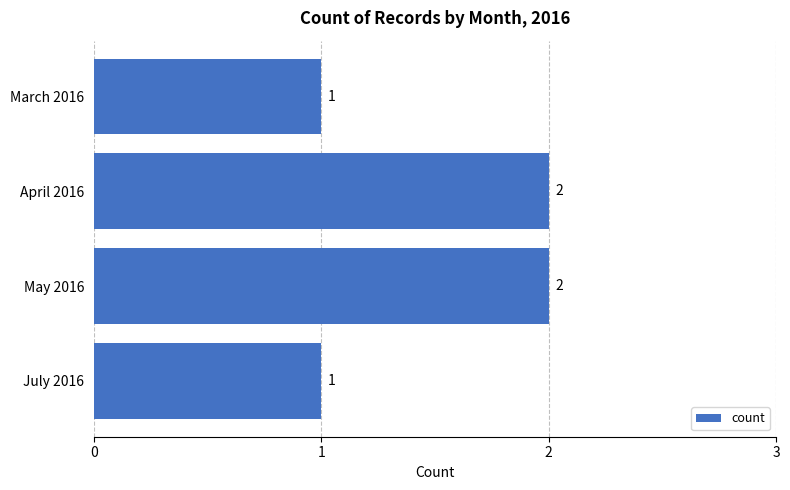

Reading top to bottom, transcribe all the data shown in this chart.

March 2016=1	April 2016=2	May 2016=2	July 2016=1